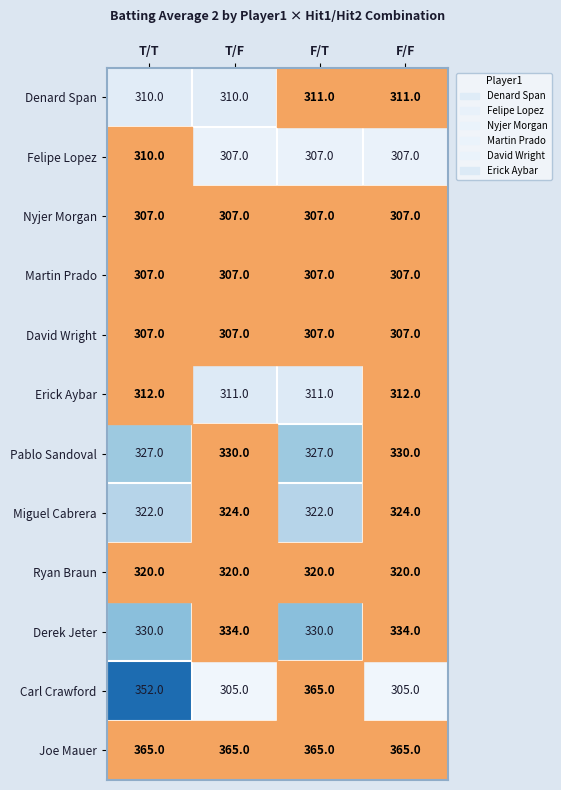

The Erick Aybar series shows 560 at T/T. True or false?

False